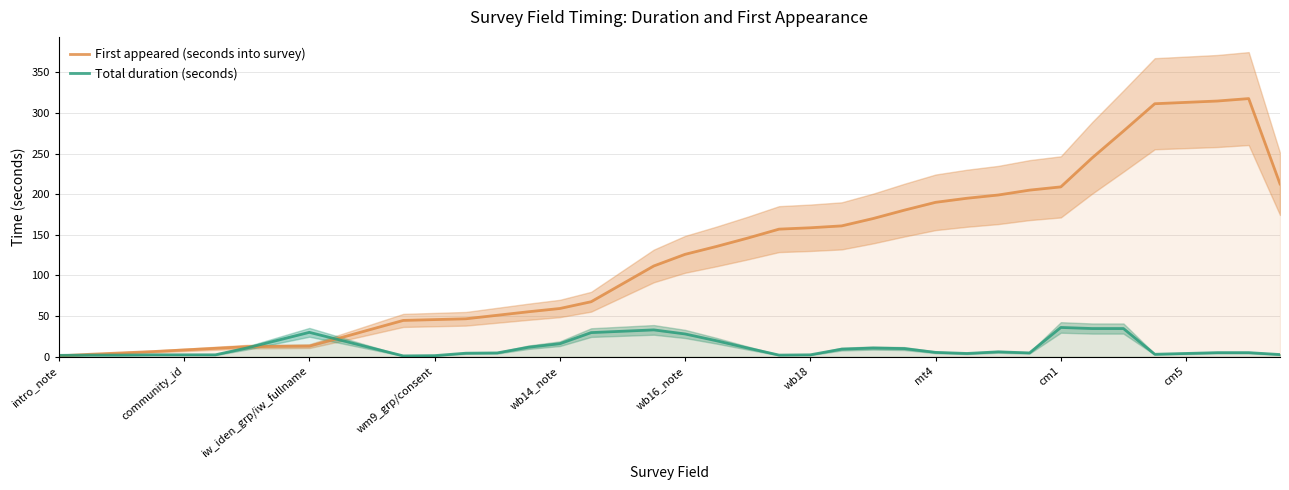

Rank the series at 19 from highest to lowest value.

First appeared (seconds into survey), Total duration (seconds)